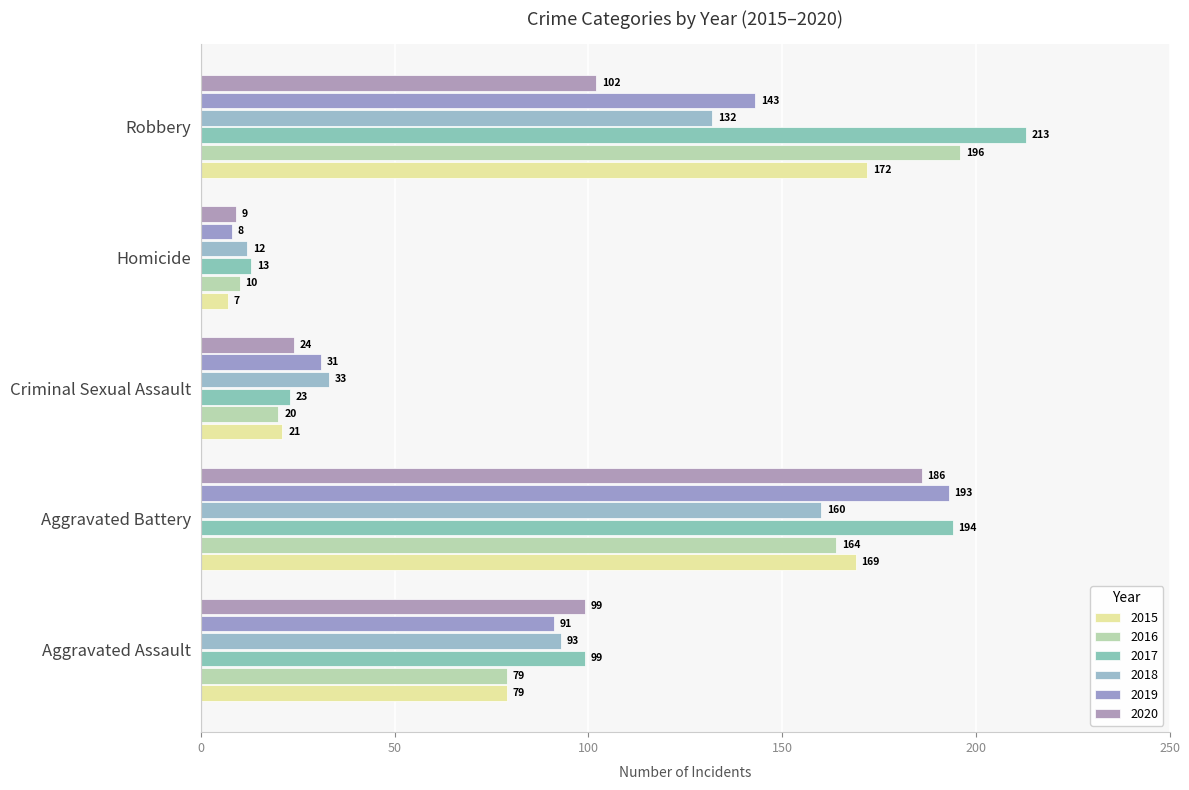

What is the minimum value shown in the chart?

7